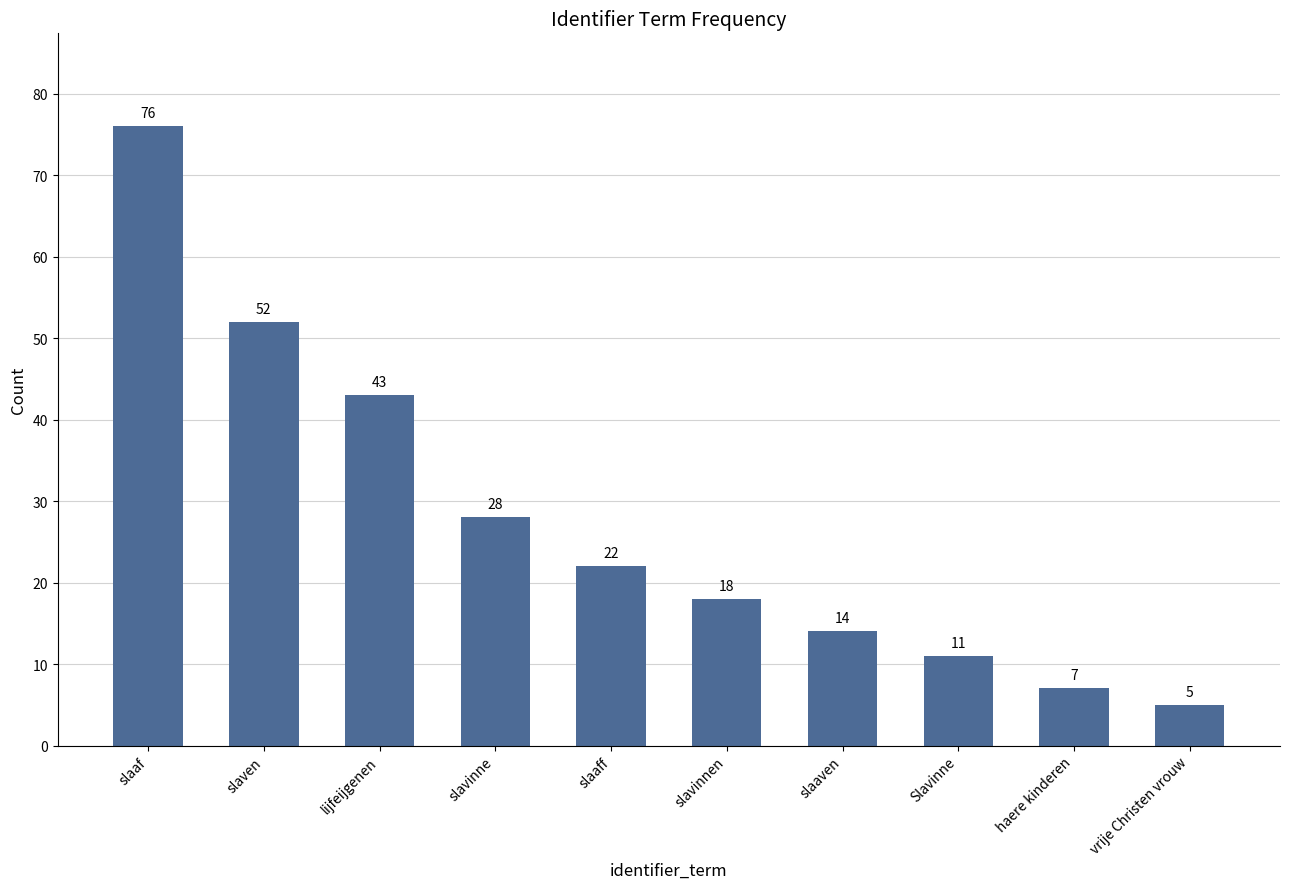

The value at slaven is 81. True or false?

False